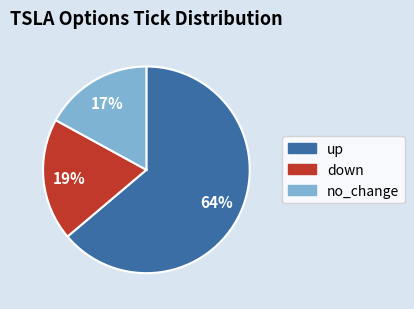

How many segments does this pie chart have?

3